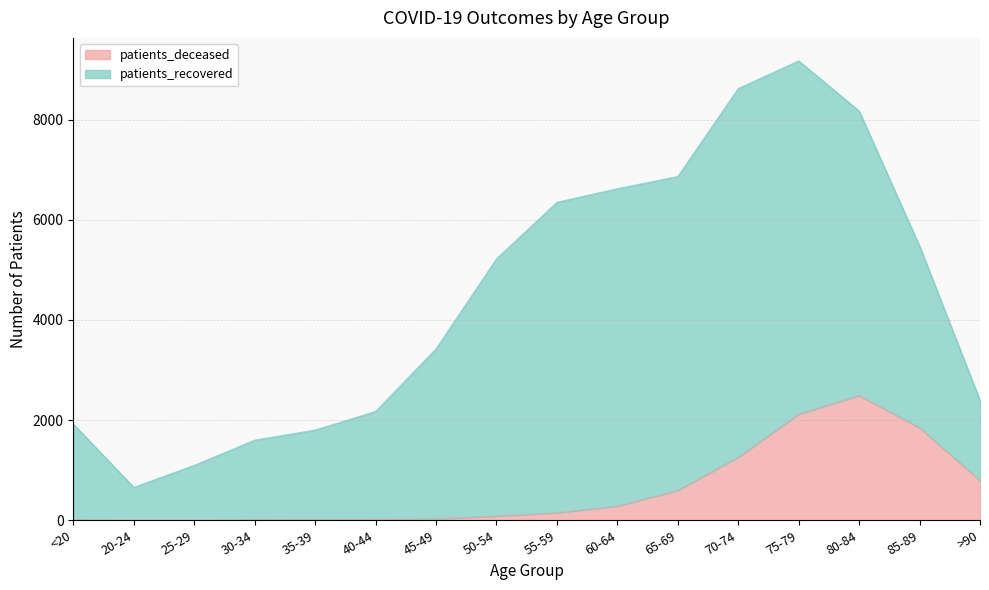

Is it true that the value at >90 is 794?

True